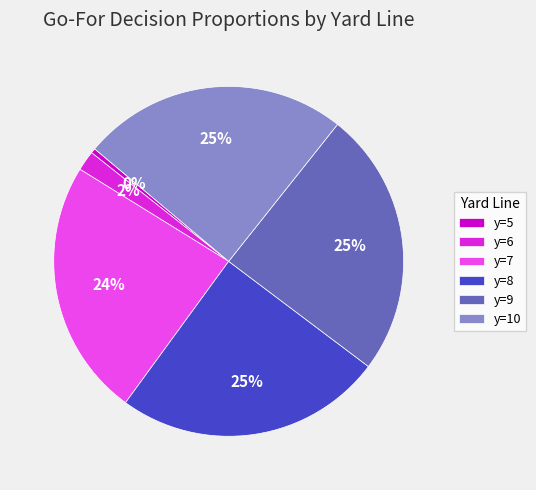

Which category has the smallest portion of the pie?

y=5